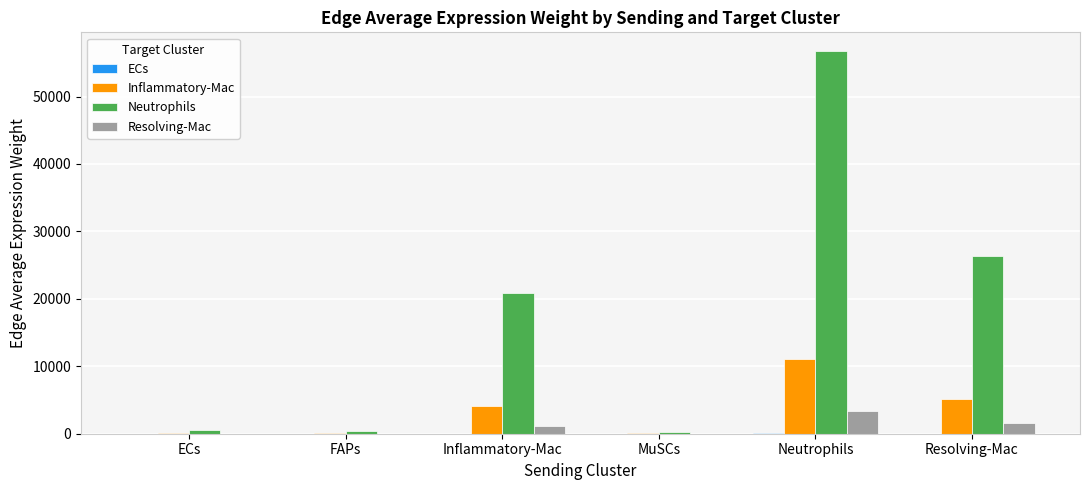

Which series has the largest total across all categories?

Neutrophils